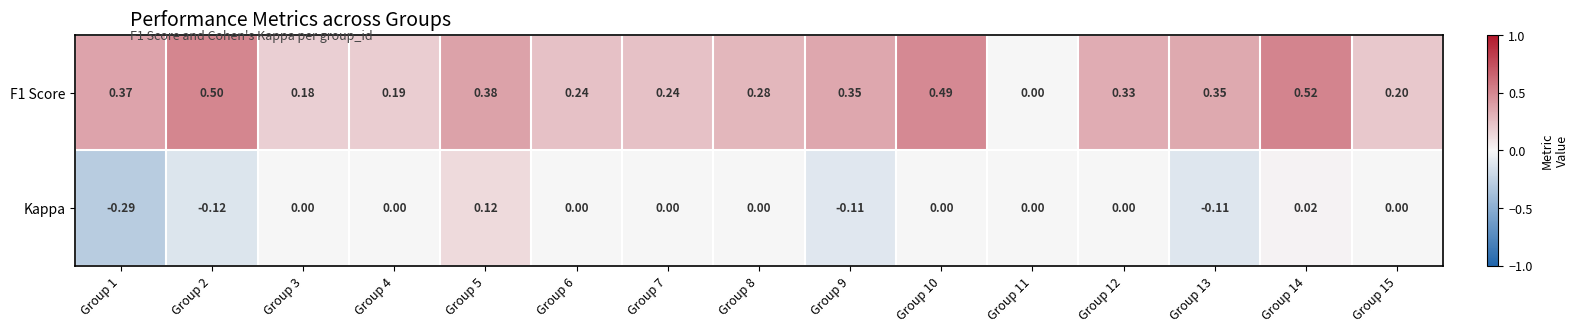

Count the number of categories in the chart.

15